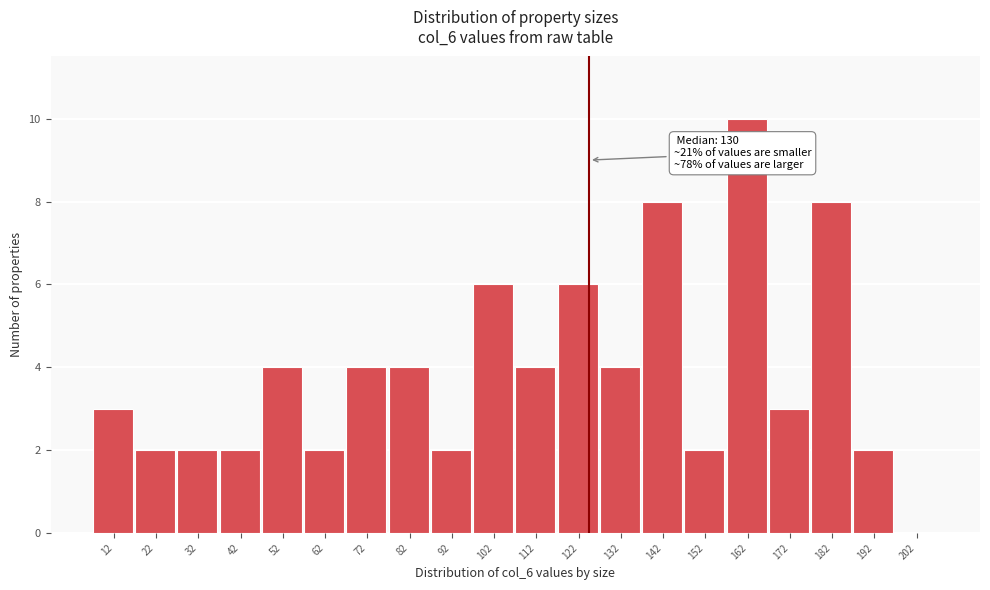

What is the approximate value at 112?

4